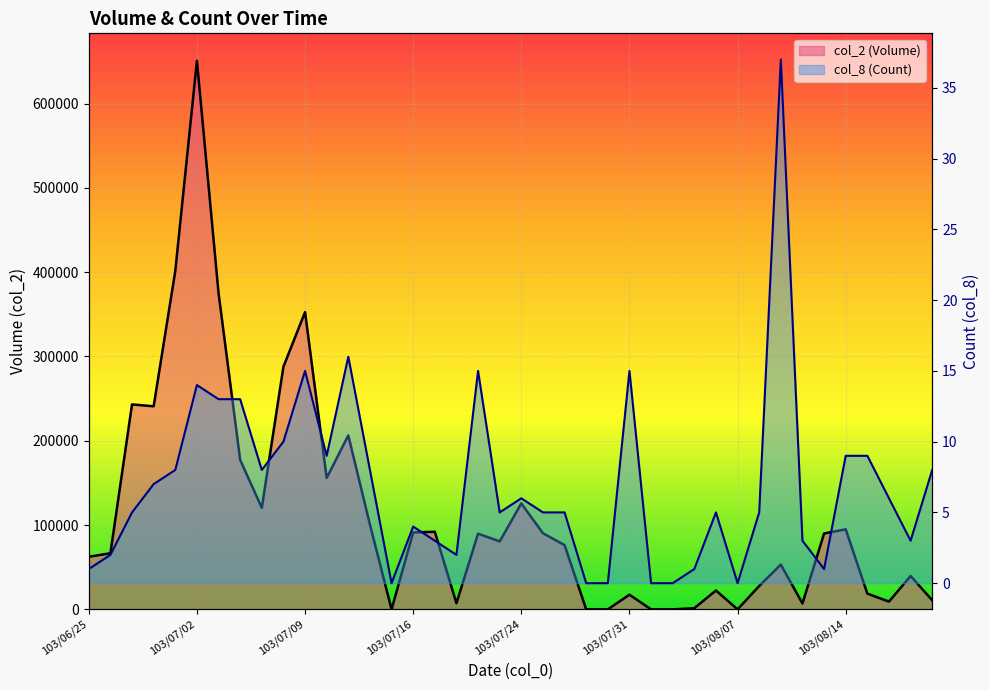

True or false: col_8 (Count) and col_2 (Volume) cross at least once.

False